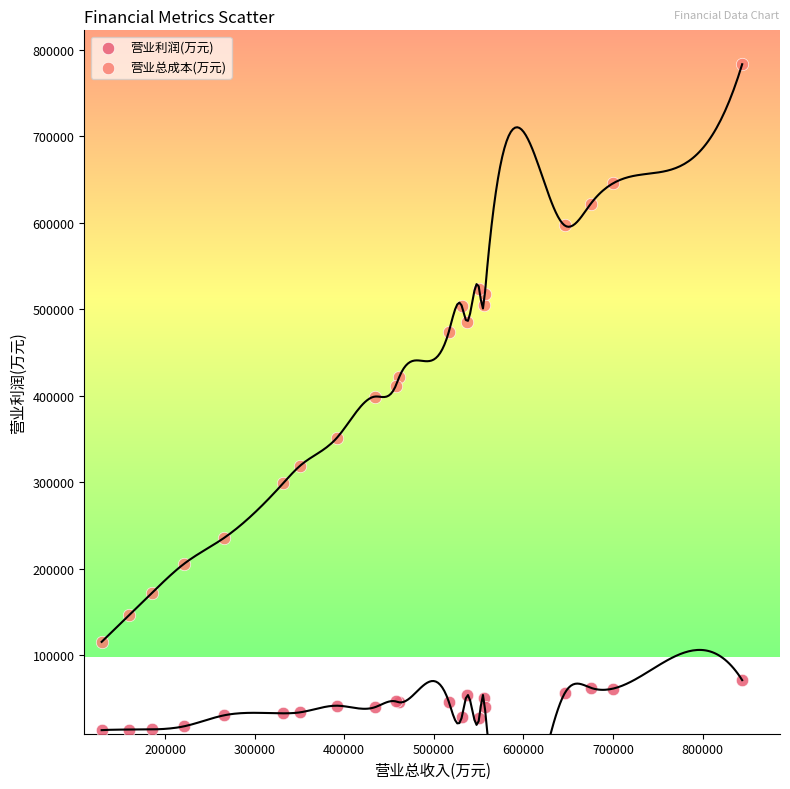

Which series has the widest spread of Y values?

营业总成本(万元)